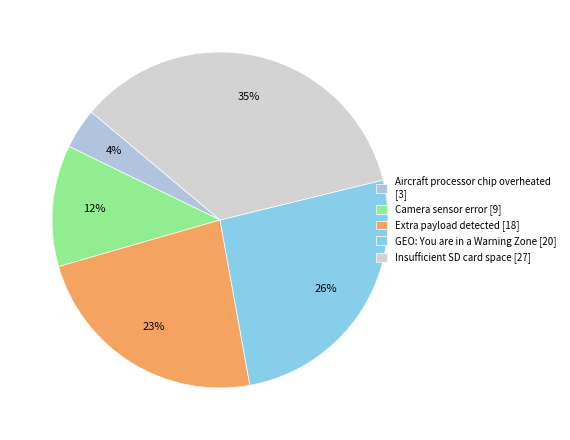

True or false: Camera sensor error accounts for 1% of the total.

False